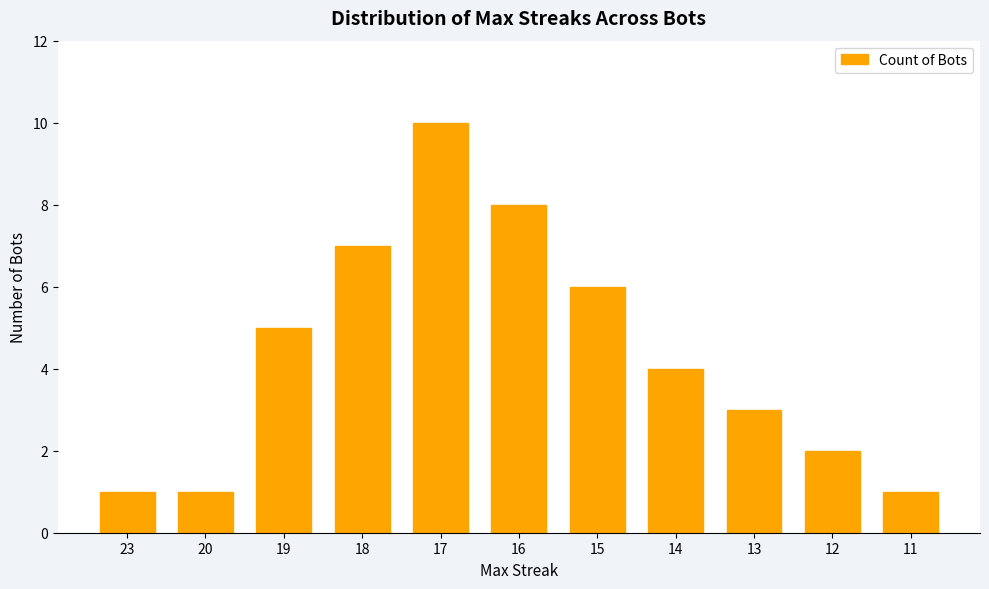

What is the difference between the values at 13 and 14?

1